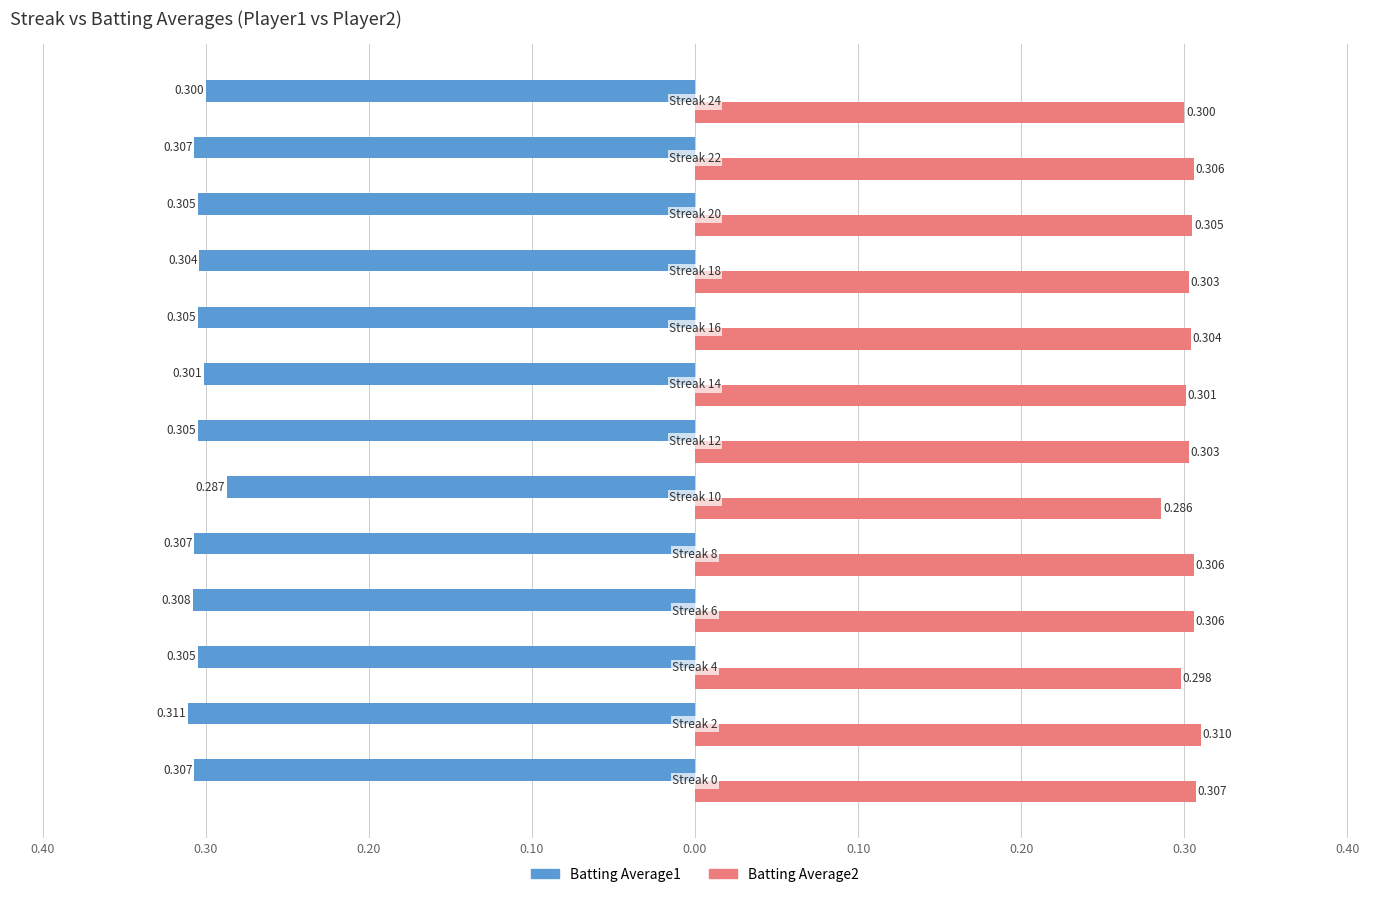

Reading left to right, extract all data points from this chart.

Batting Average1: -0.3	-0.3	-0.3	-0.3	-0.3	-0.3	-0.3	-0.3	-0.3	-0.3	-0.3	-0.3	-0.3
Batting Average2: 0.3	0.3	0.3	0.3	0.3	0.3	0.3	0.3	0.3	0.3	0.3	0.3	0.3